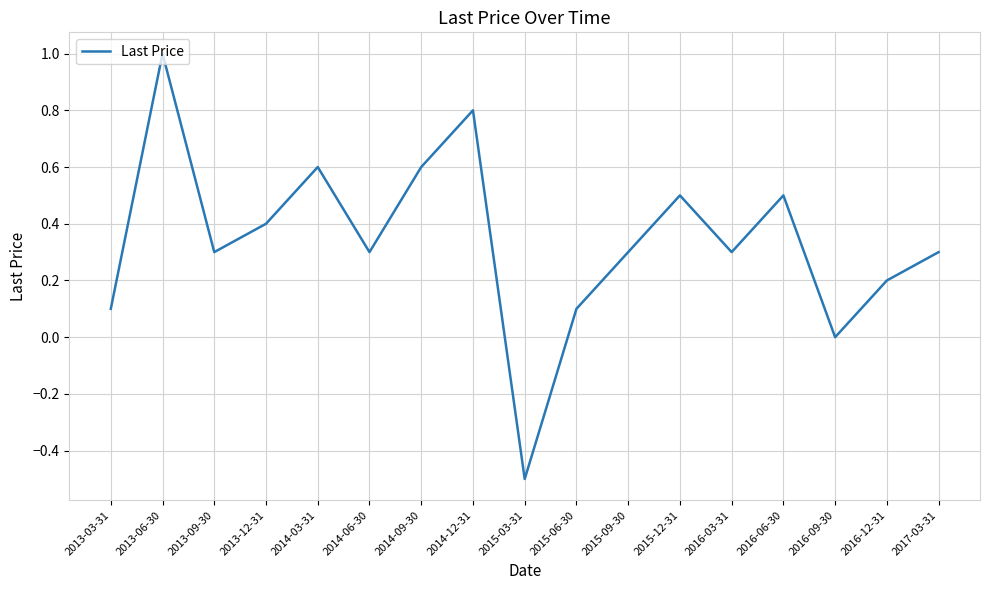

What position from the left is 2013-06-30?

2